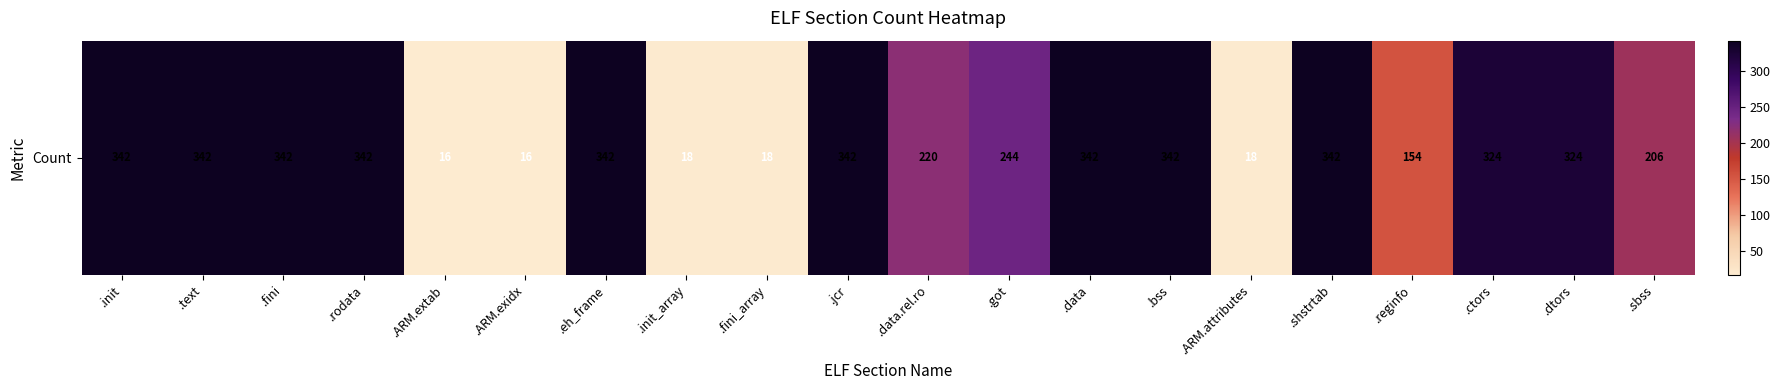

The value at .ctors is 428. True or false?

False